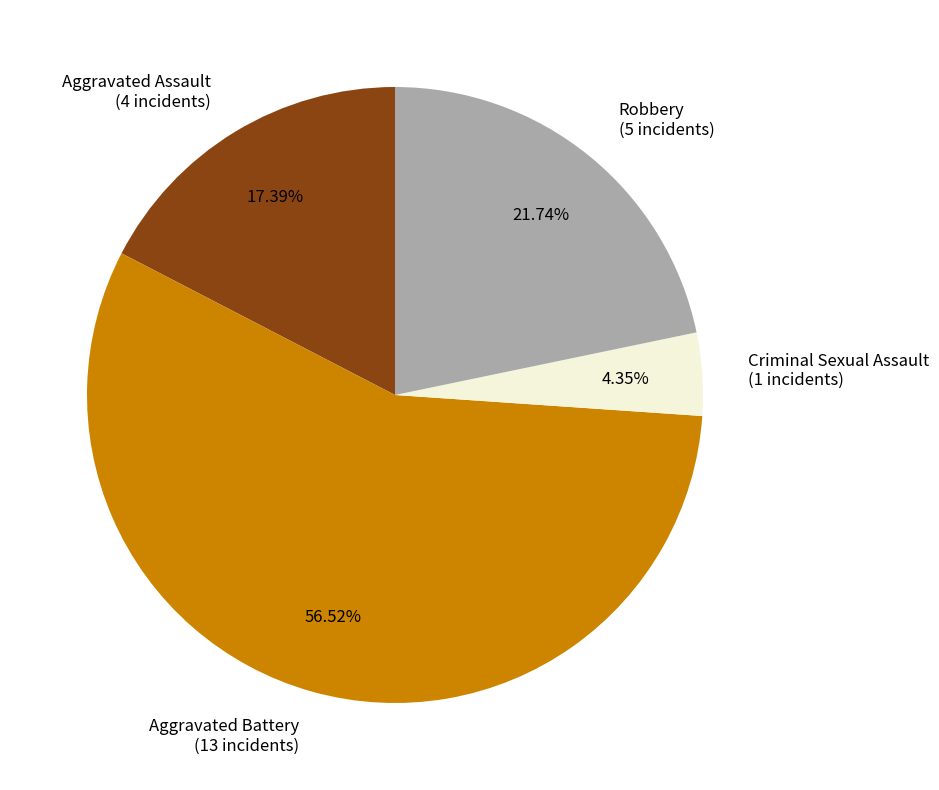

What percentage is the Criminal Sexual Assault slice, to the nearest percent?

4%